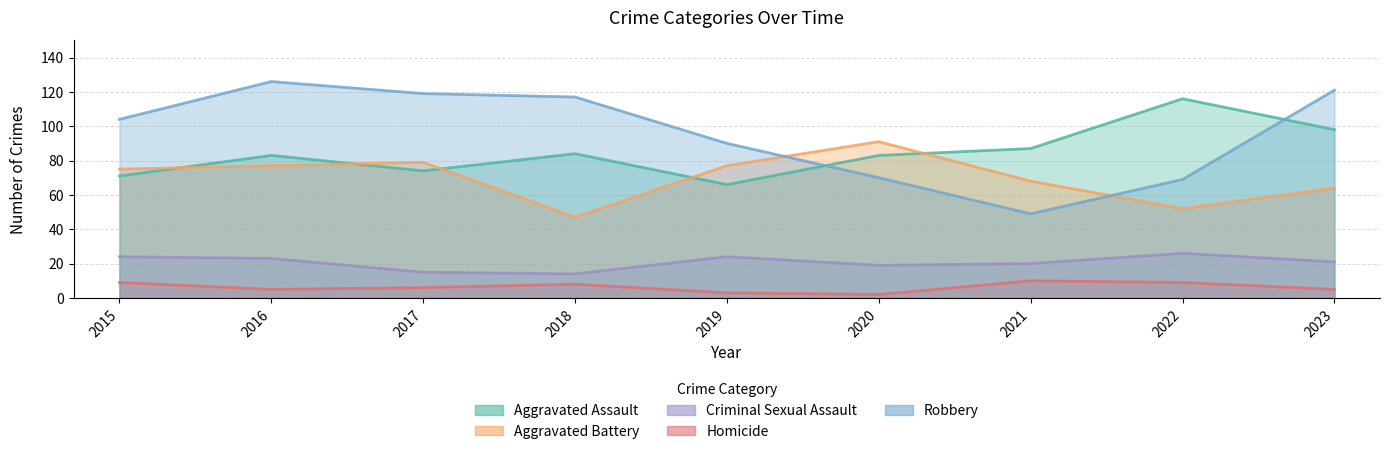

How many intersections are there between Robbery and Aggravated Assault?

2